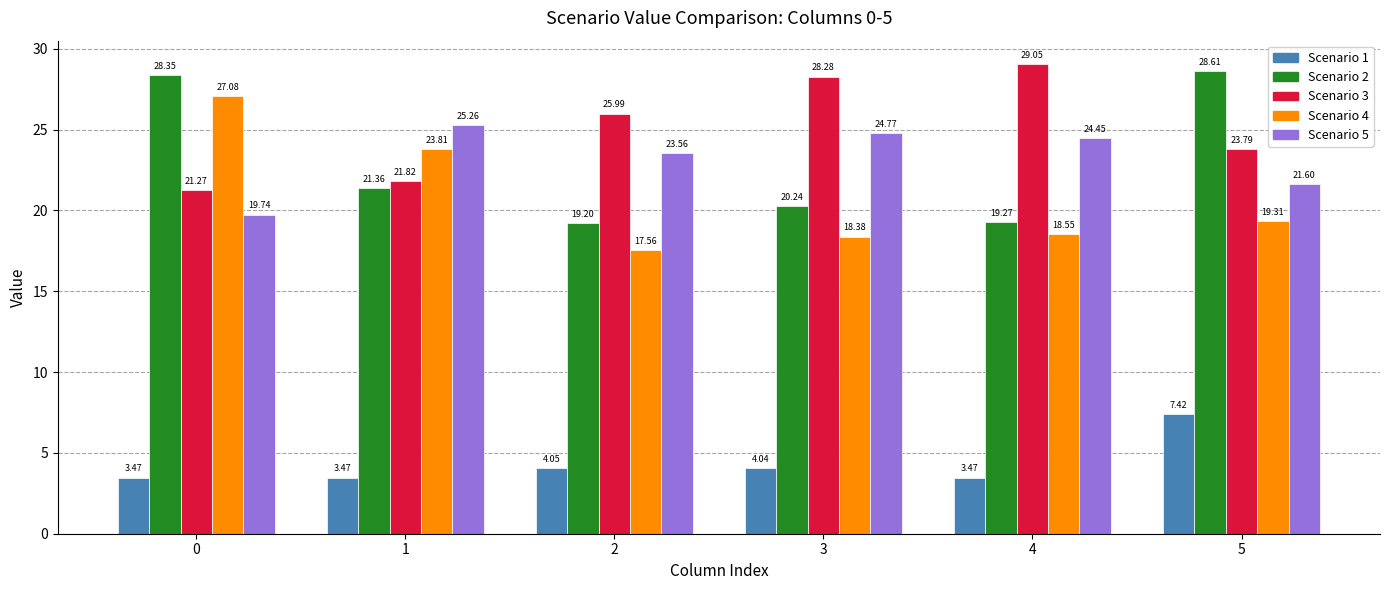

Which series has the widest spread of values?

Scenario 4